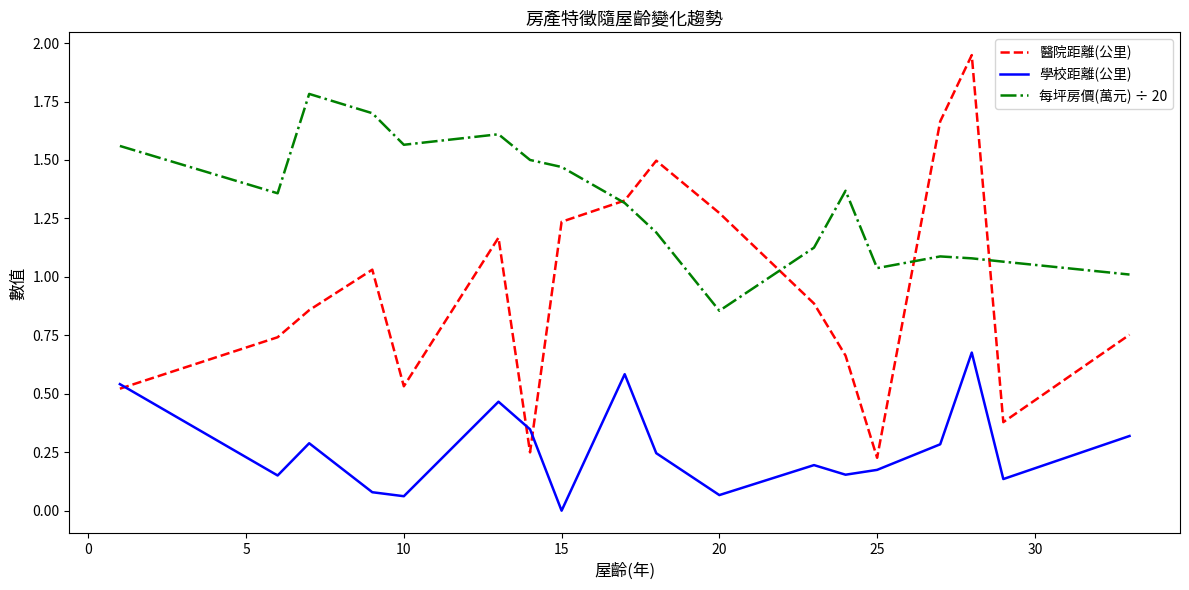

At how many categories does at least one series exceed 1?

18